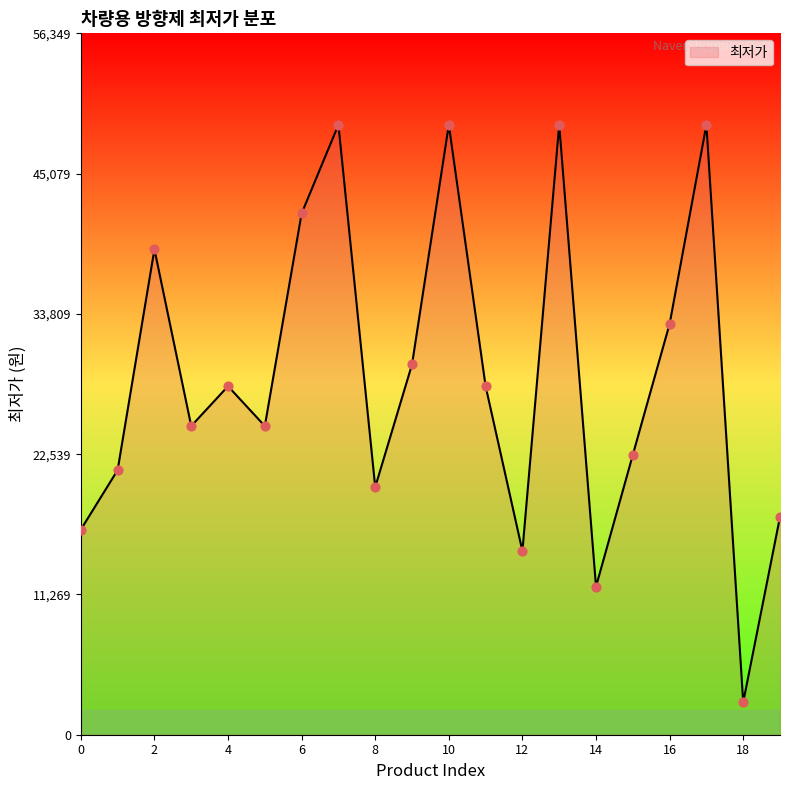

What is the maximum value shown in the chart?

49000.0